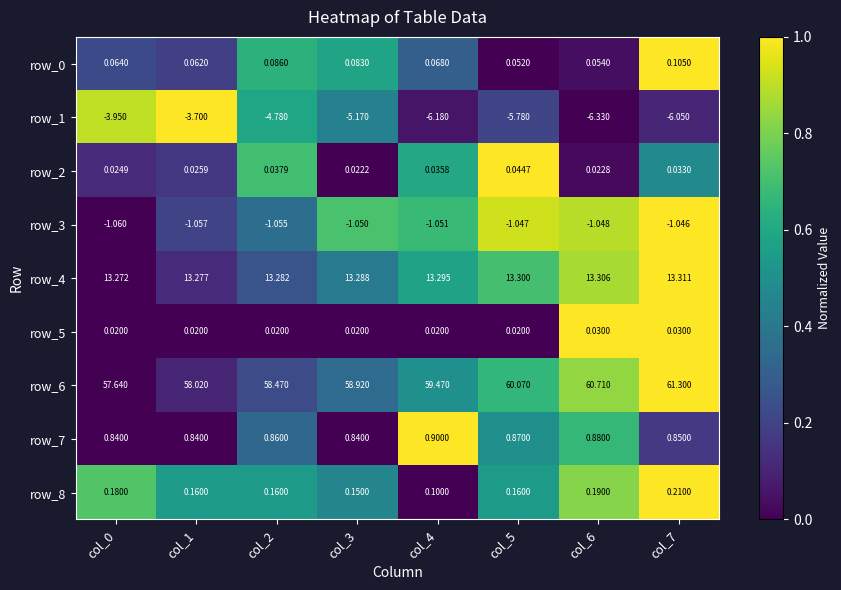

What is the sum of all row_3 values?

-8.4